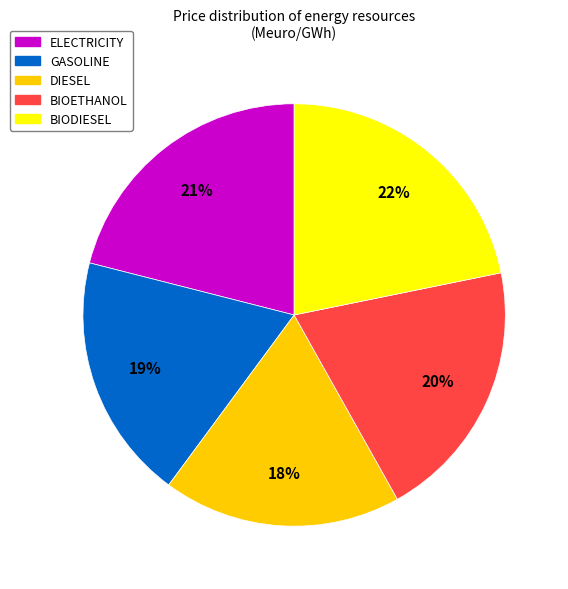

How many segments does this pie chart have?

5